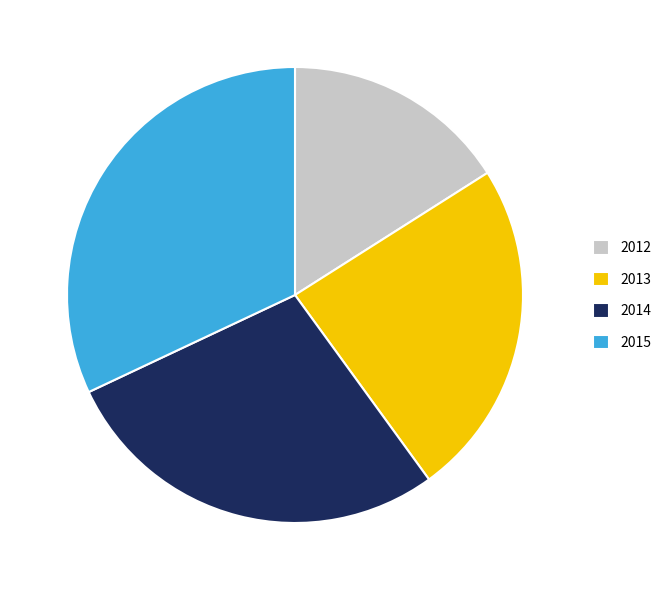

Is there any slice that represents more than half of the pie?

No